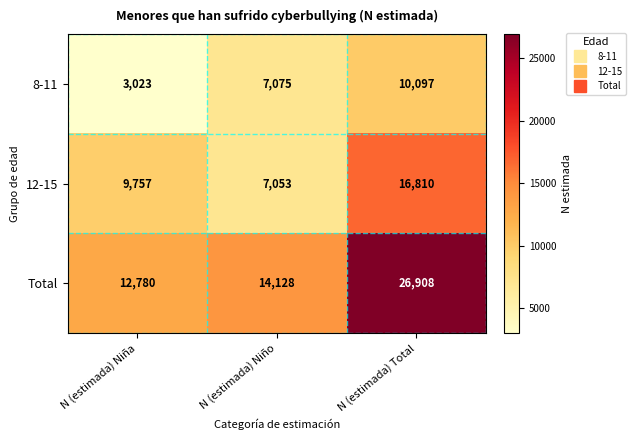

Where is Total nearest to the value 19844?

N (estimada) Niño